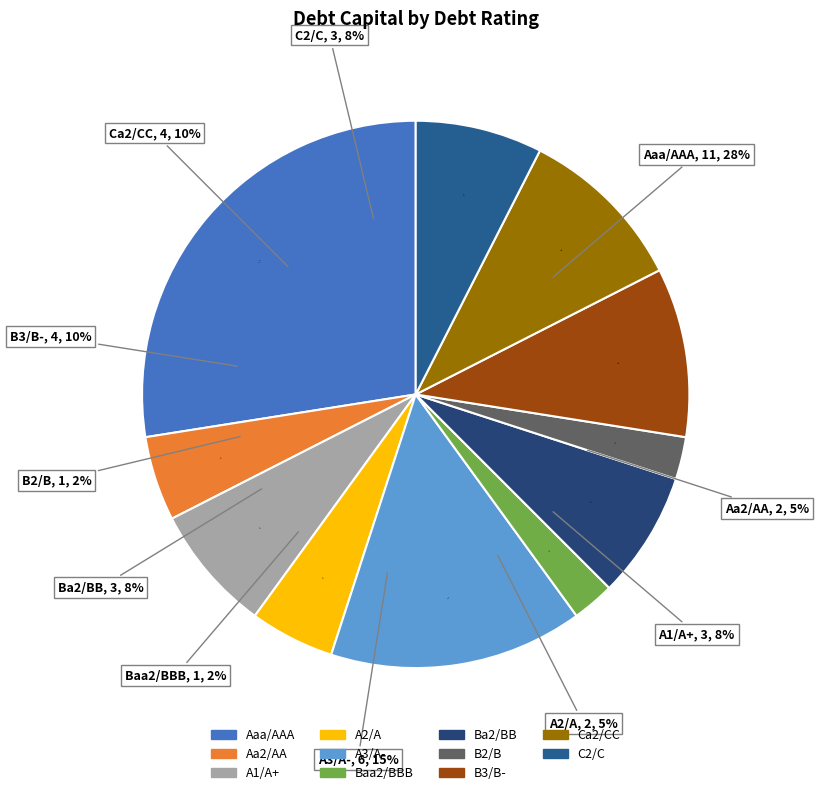

Which category has the smallest portion of the pie?

Baa2/BBB